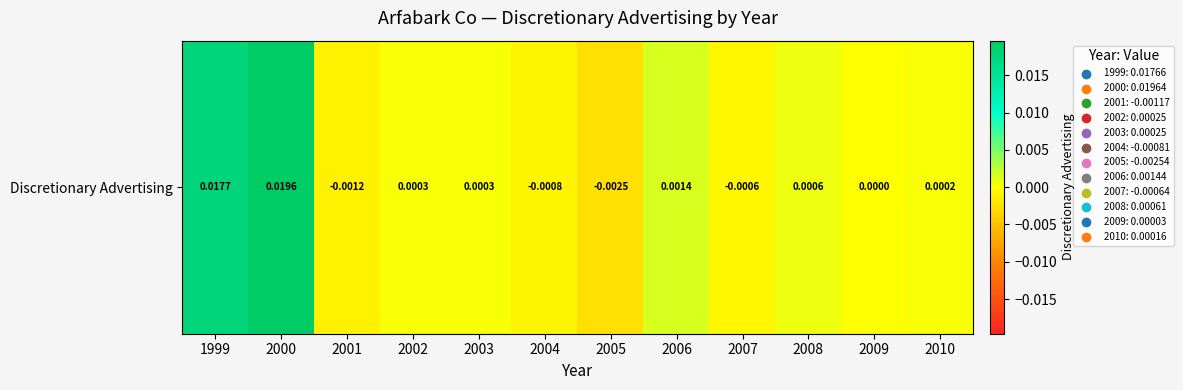

List the labels in order of value, largest first.

2000, 1999, 2006, 2008, 2003, 2002, 2010, 2009, 2007, 2004, 2001, 2005